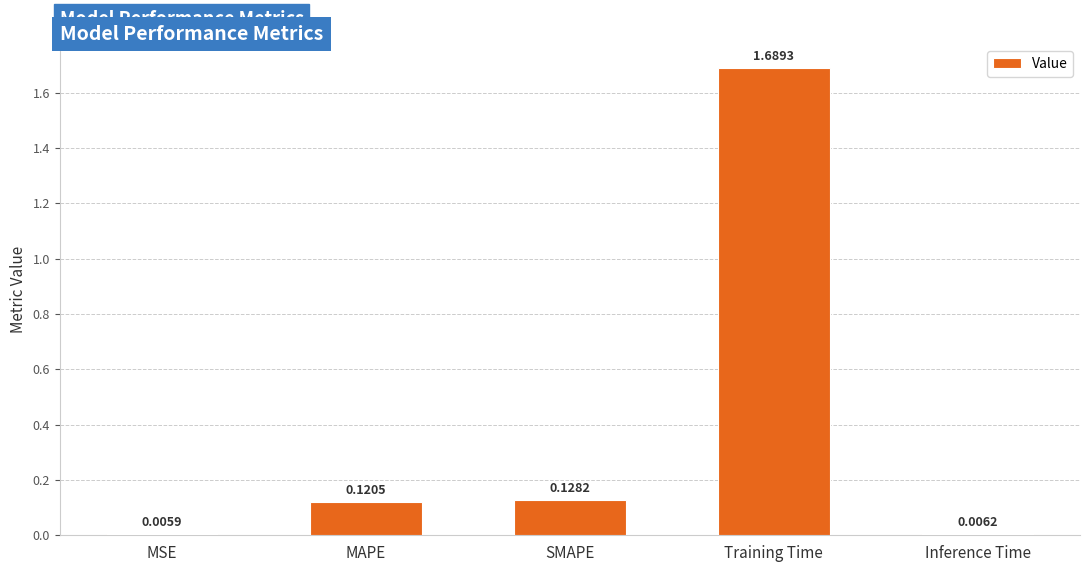

Which label corresponds to the smallest value in the chart?

MSE